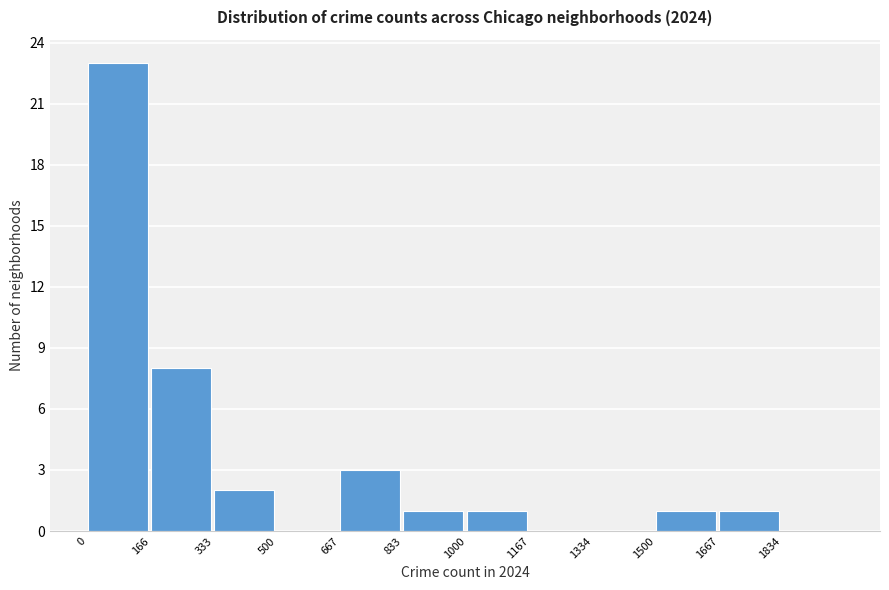

How tall is the bar that spans 160 to 340 on the x-axis? Neither the bar edges nor the heights are printed on the chart, so give them approximately, as read against the axes.

8